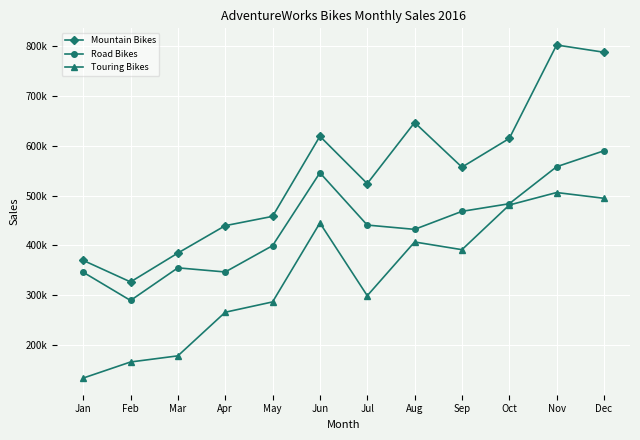

Which has a higher value, Mar or Jan?

Mar